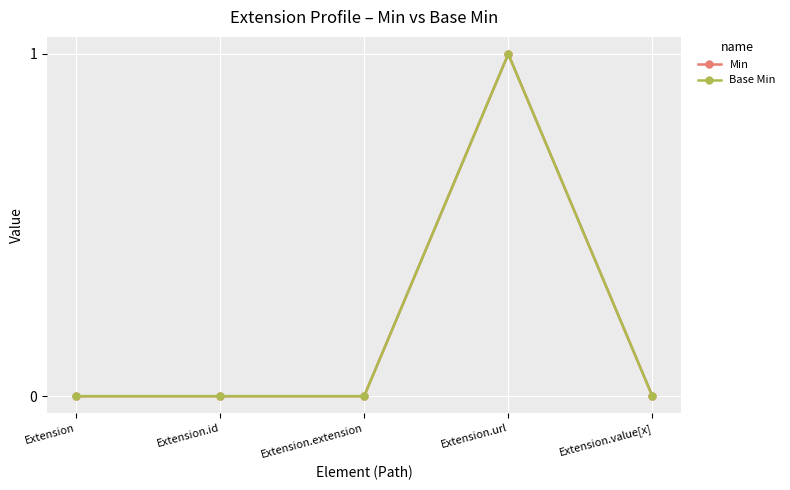

The value of Min at Extension.id is 0. True or false?

True